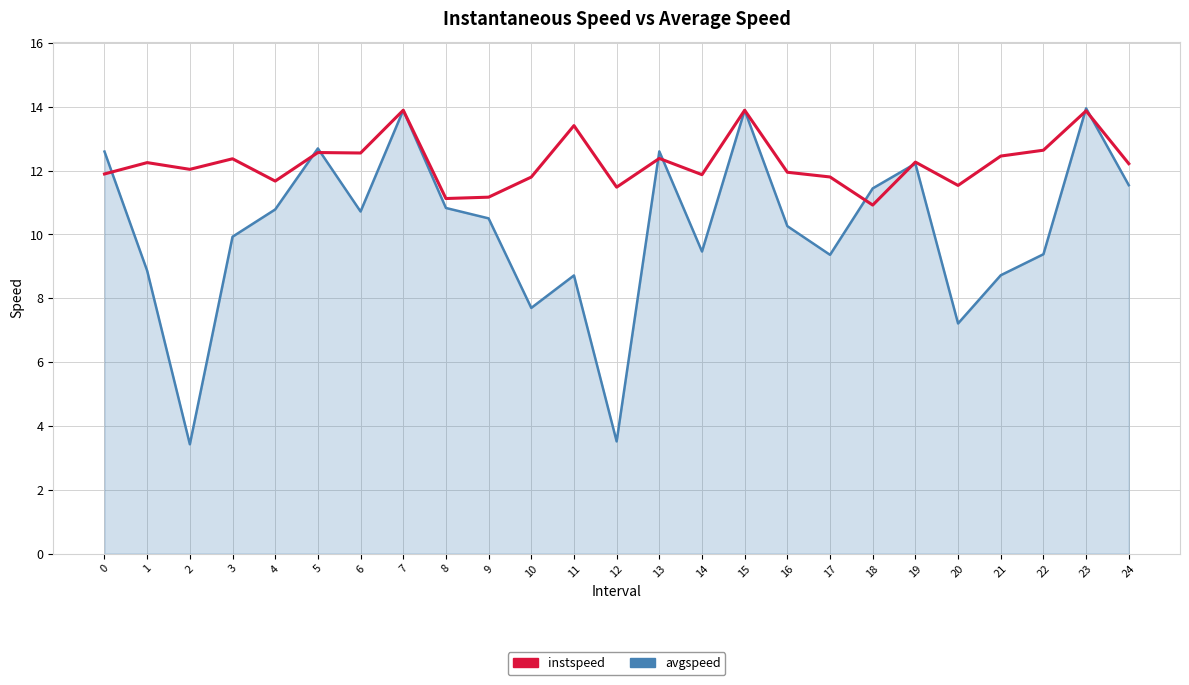

True or false: avgspeed has a value of 19.8 at 23.

False